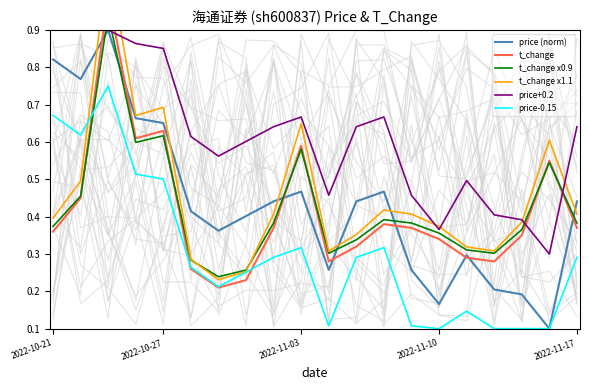

List the series in order of their peak value, lowest first.

price-0.15, price (norm), price+0.2, t_change x0.9, t_change, t_change x1.1